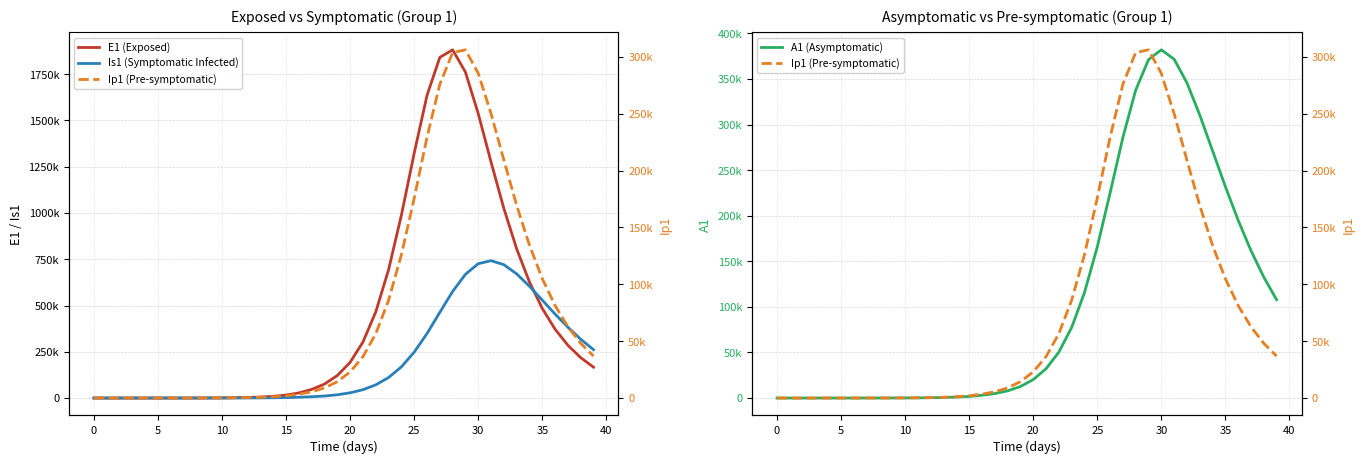

Is it true that E1 (Exposed) equals 1384.9 at 13?

False